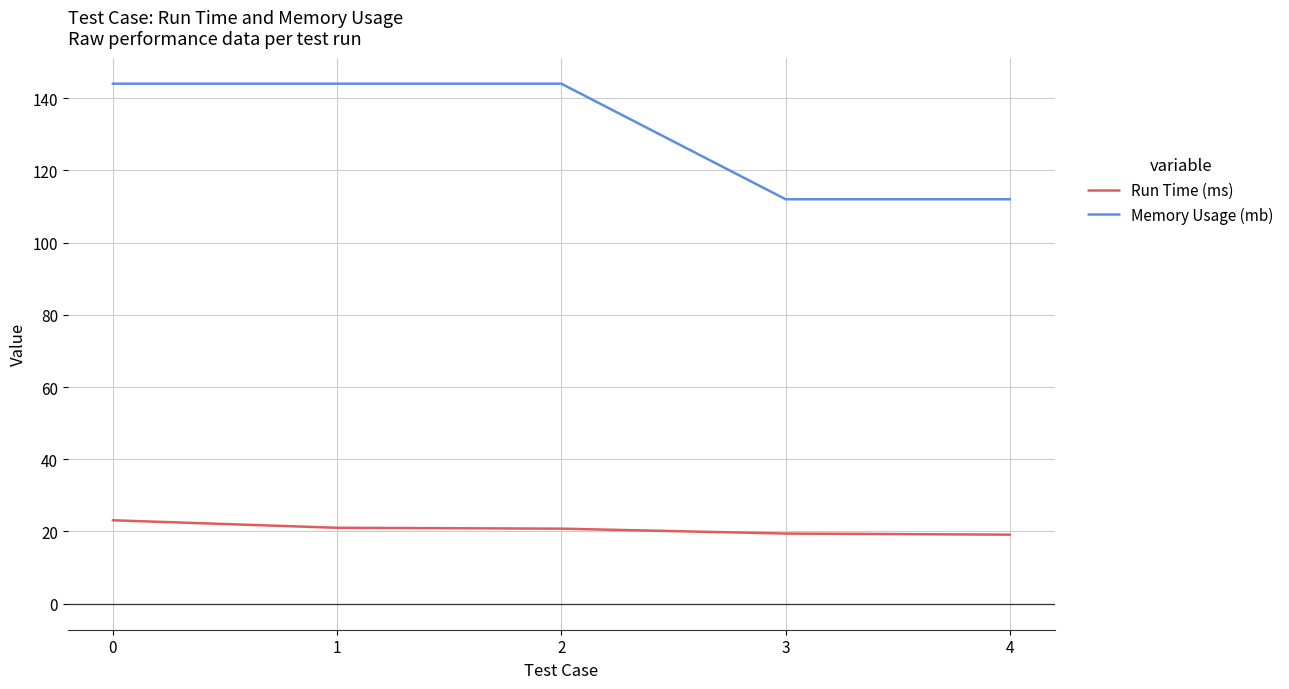

What is the sum of all Run Time (ms) values?

103.5